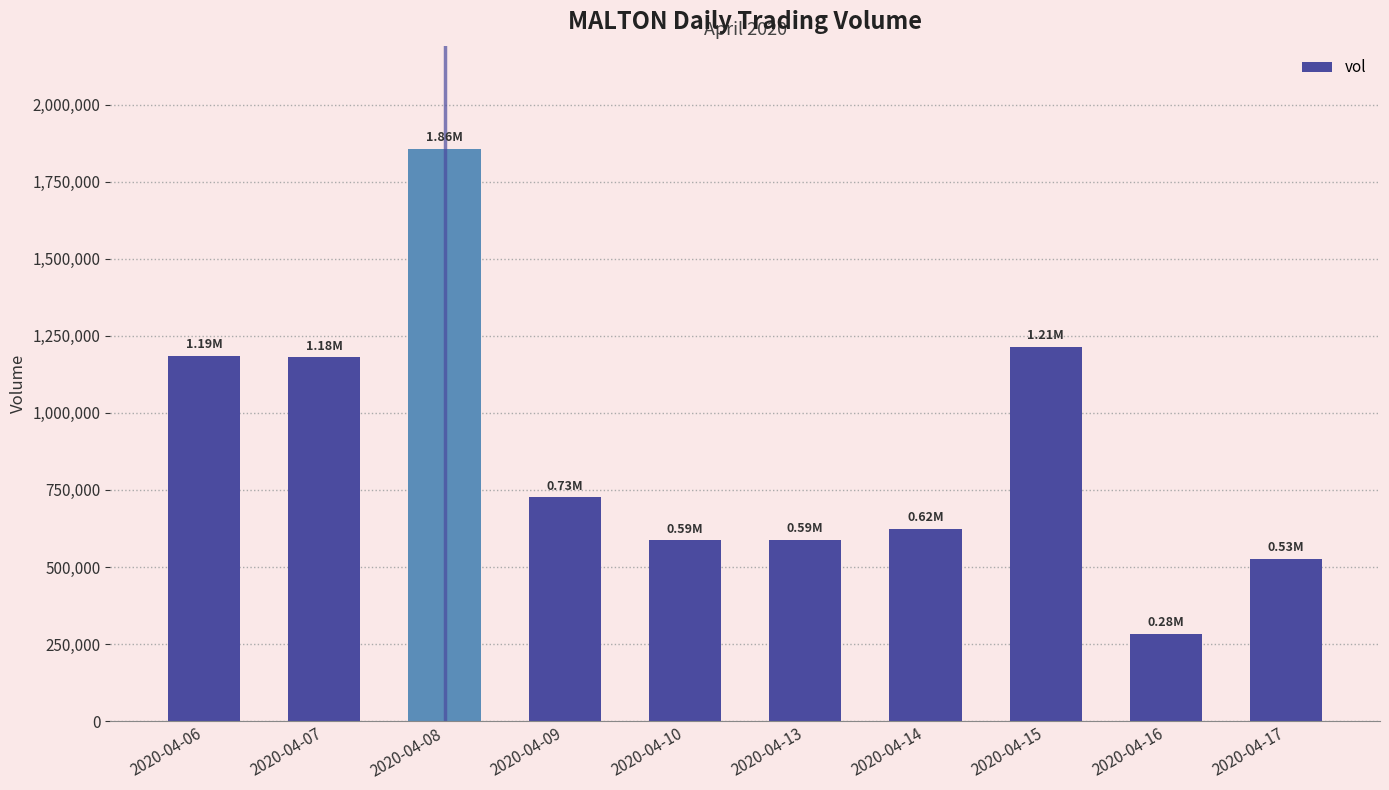

What is the difference between the values at 2020-04-16 and 2020-04-08?

1573100